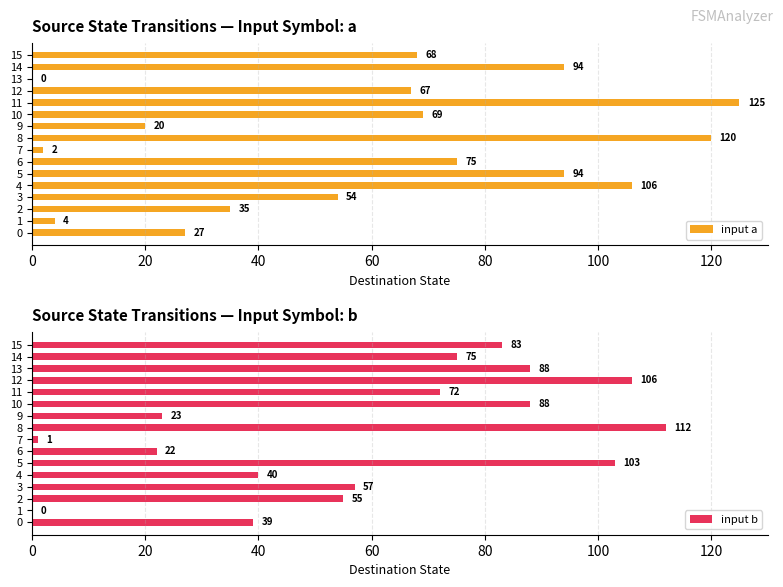

Count the number of data series in this chart.

2